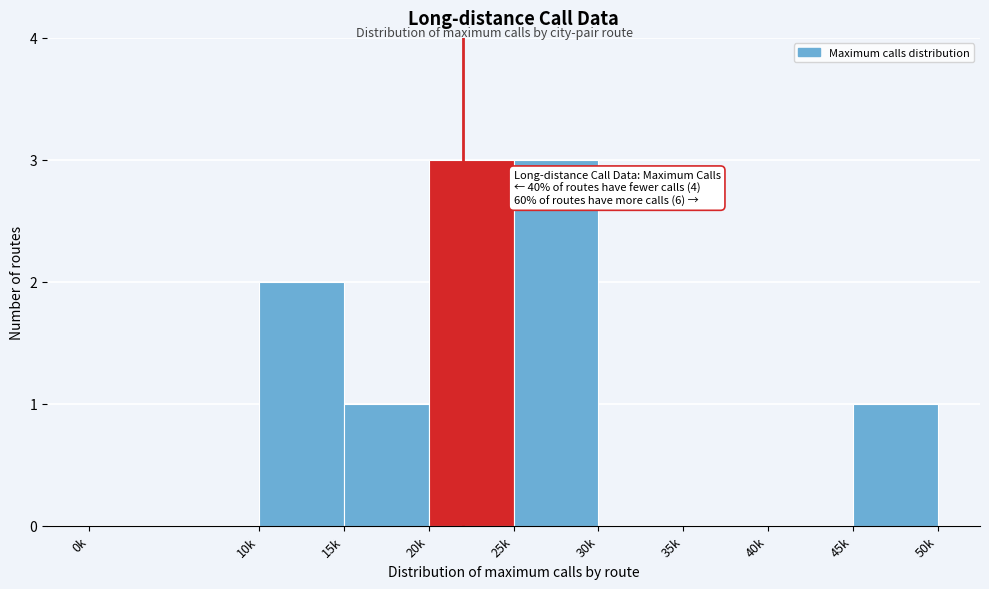

Reading right to left, list all the values displayed in this chart.

45k=1	40k=0	35k=0	30k=0	25k=3	20k=3	15k=1	10k=2	0k=0